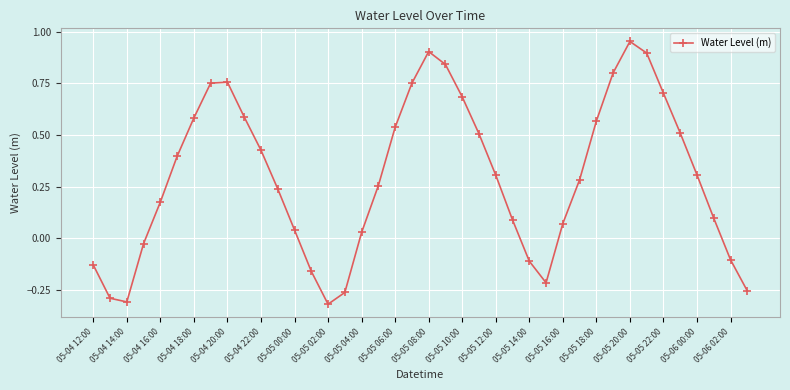

What is the difference between the second highest and minimum values?

1.2